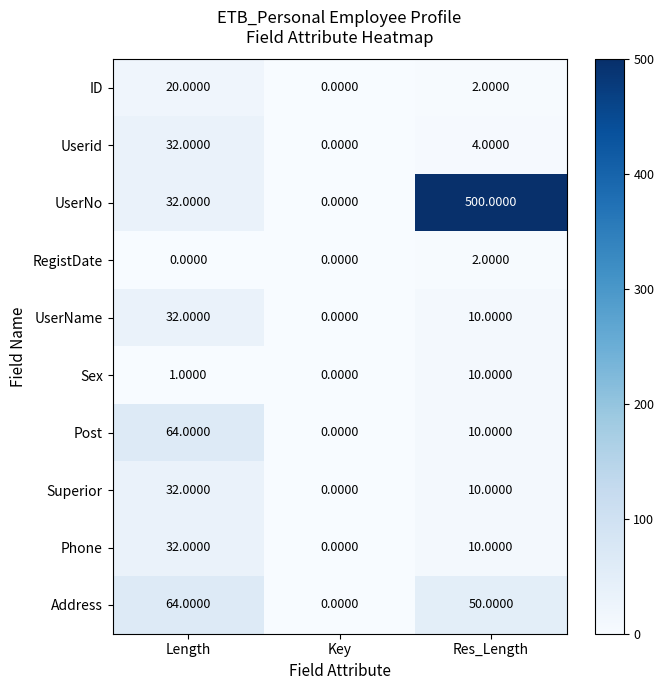

At which category is the sum across all series the highest?

Res_Length